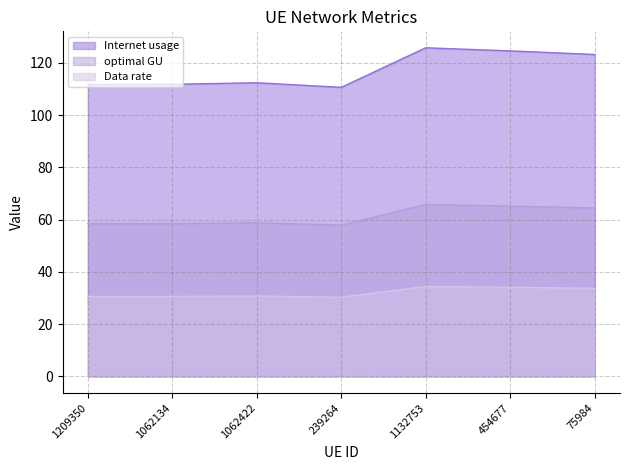

The Data rate series shows 31.4 at 1132753. True or false?

False